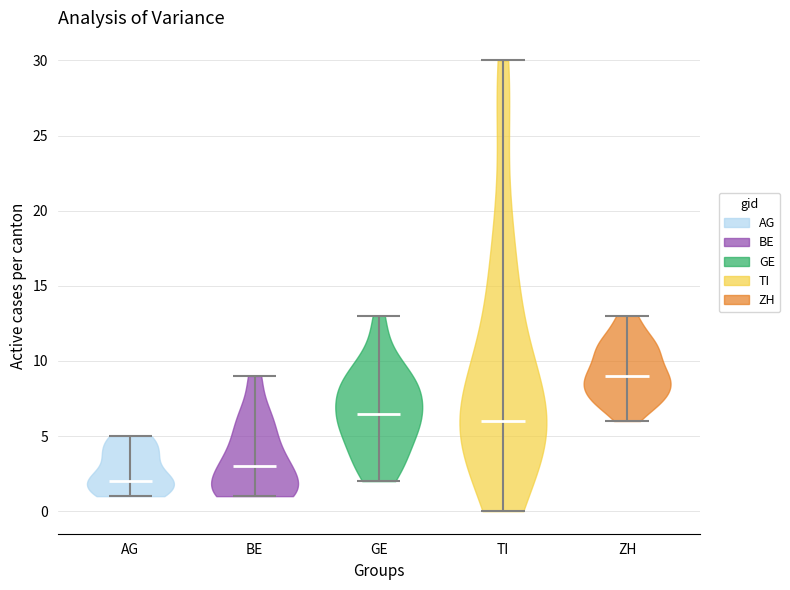

Reading left to right, read every violin against the y-axis: where its median line is, and the lowest and highest points it reaches. The values are not printed on the chart, so give them approximately, as read against the axis.

AG: median line 2.0, lowest point 1.0, highest point 5.0
BE: median line 3.0, lowest point 1.0, highest point 9.0
GE: median line 6.5, lowest point 2.0, highest point 13.0
TI: median line 6.0, lowest point 0.0, highest point 30.0
ZH: median line 9.0, lowest point 6.0, highest point 13.0